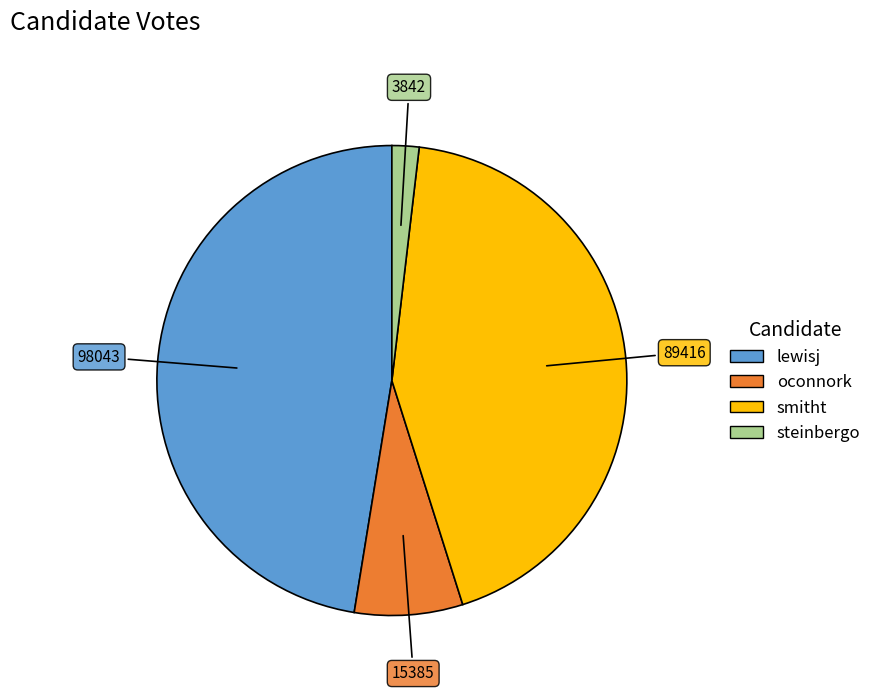

How many segments does this pie chart have?

4